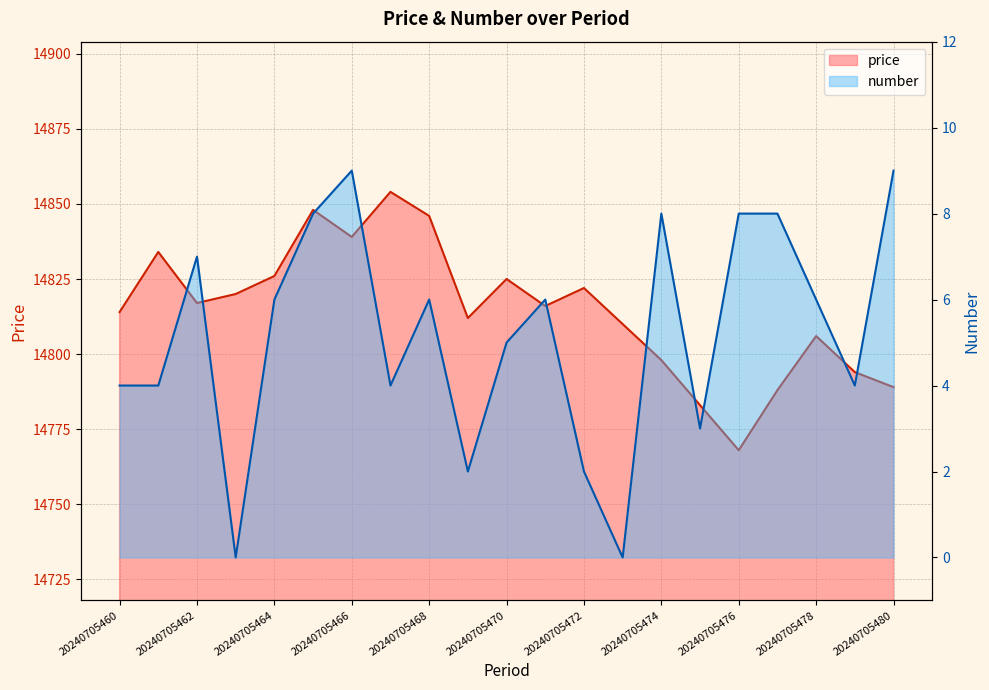

What are all the series names shown in the legend?

price, number